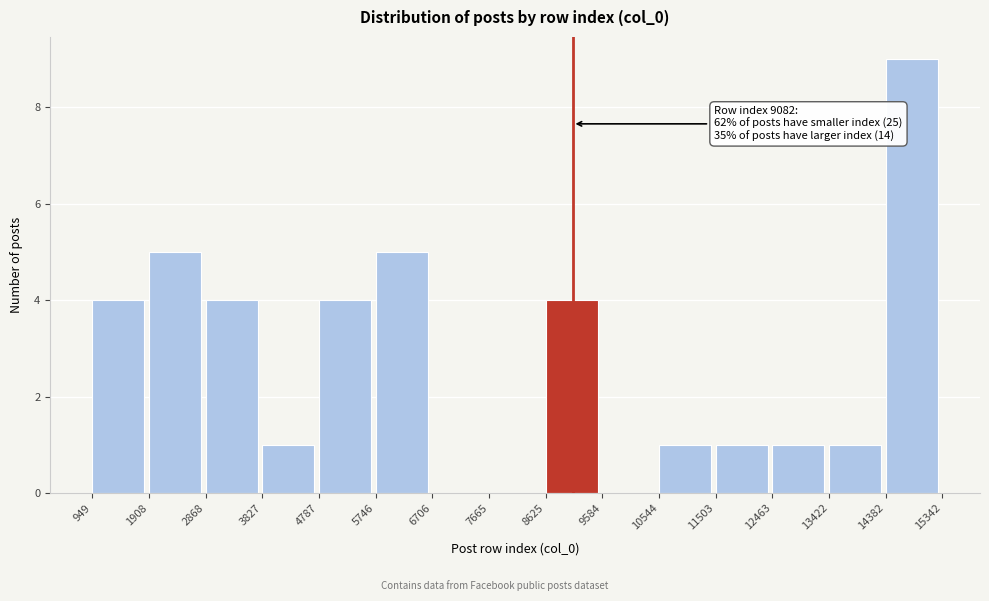

Over which range of the x-axis is the bar tallest?

14382 to 15342